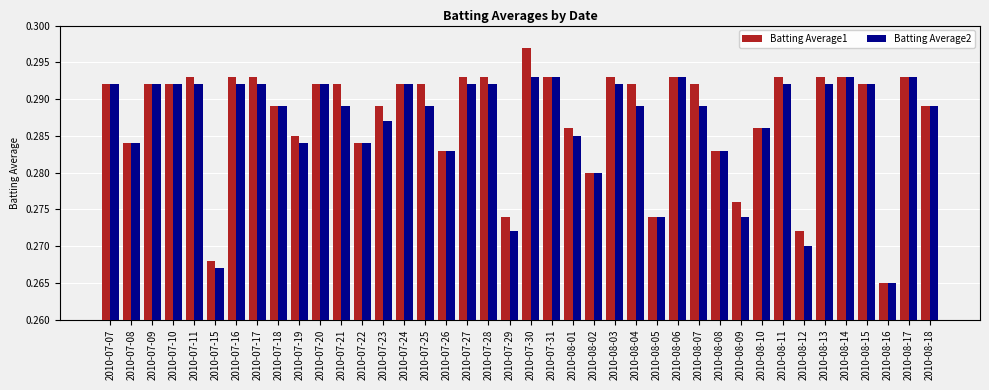

Are the bars horizontal?

No